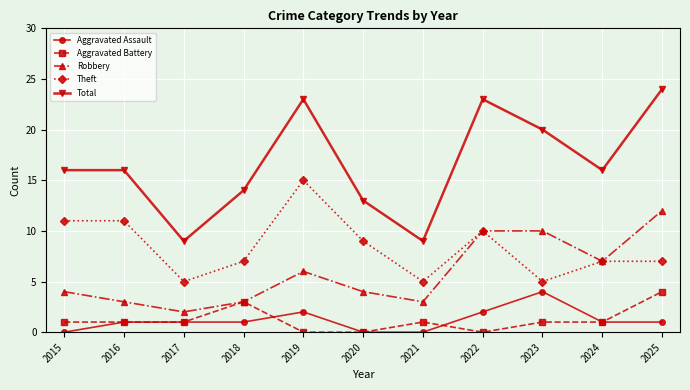

What is the maximum value shown in the chart?

24